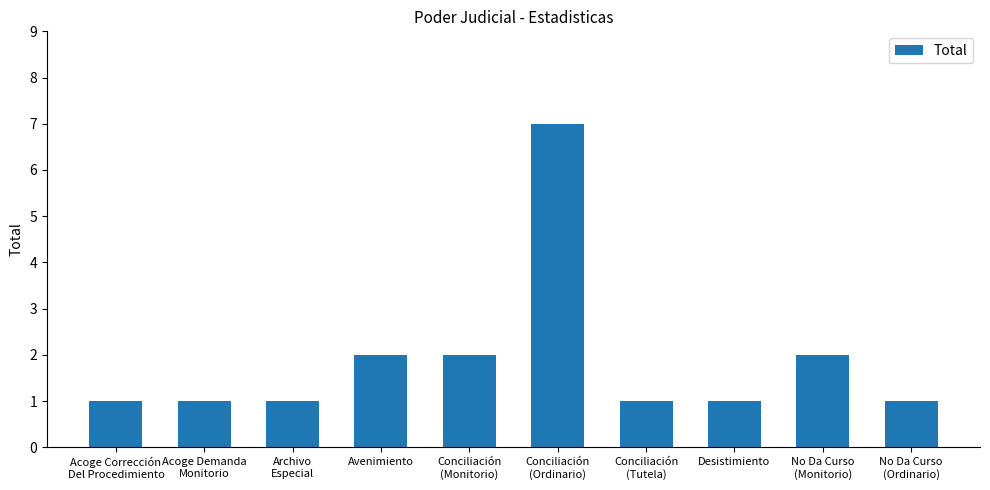

Approximately how many times larger is the value at No Da Curso
(Ordinario) compared to Acoge Demanda
Monitorio?

1.0